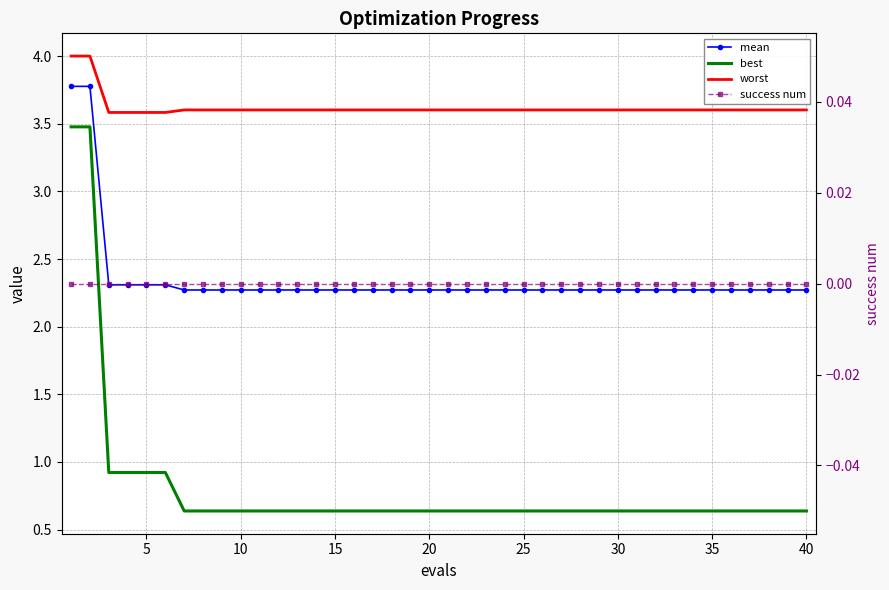

List the series in order of their overall mean, highest first.

worst, mean, best, success num